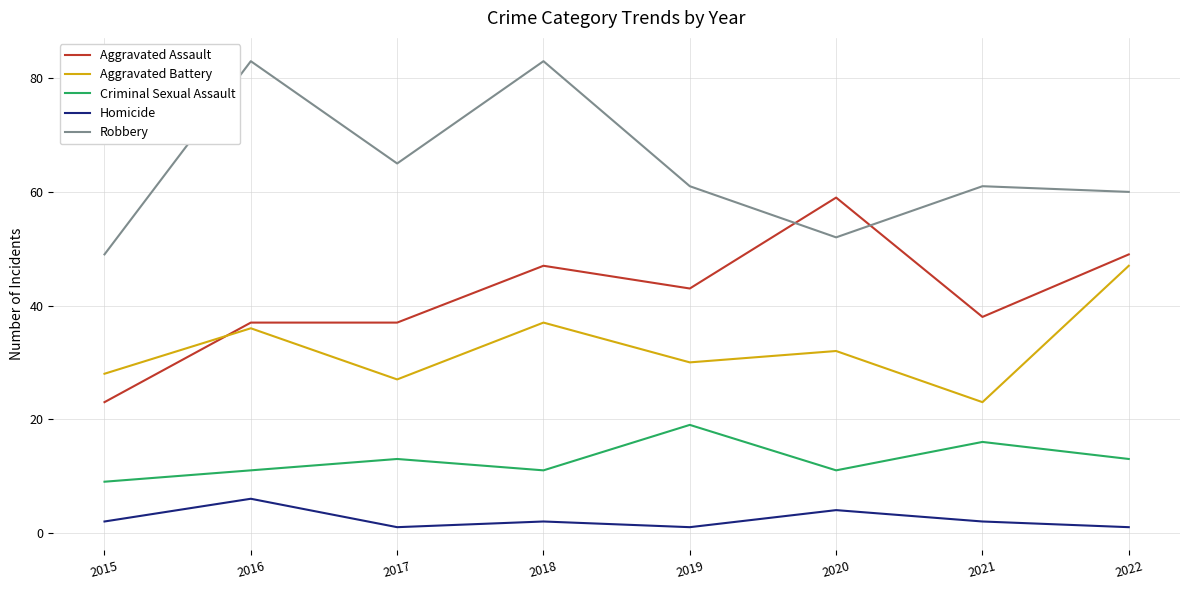

What is the maximum value shown in the chart?

83